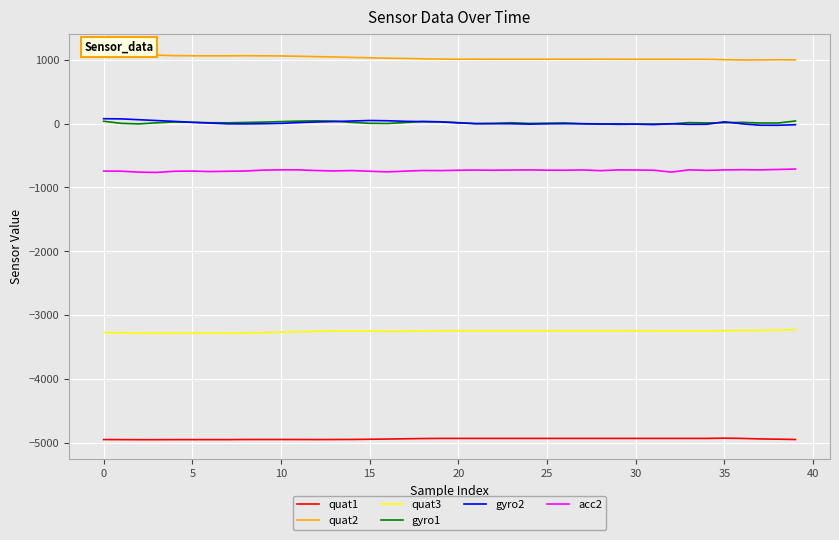

True or false: gyro1 and acc2 cross at least once.

False